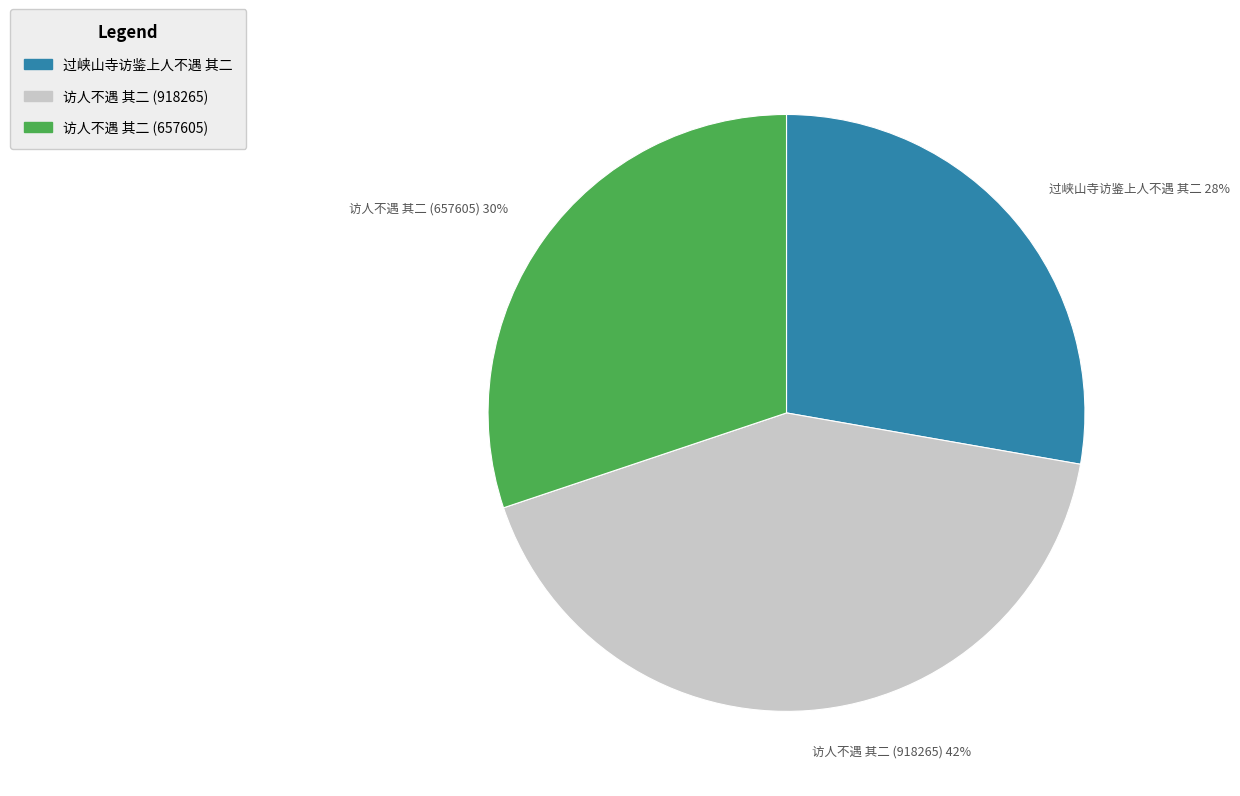

Do 访人不遇 其二 (657605) and 过峡山寺访鉴上人不遇 其二 together represent more than half of the pie?

Yes